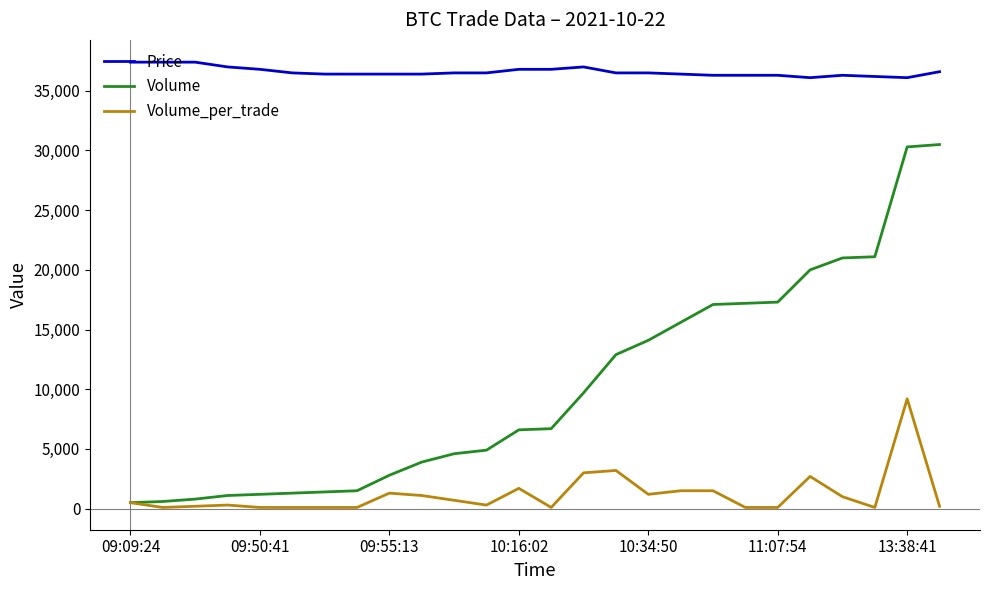

Which series has the widest spread of values?

Volume